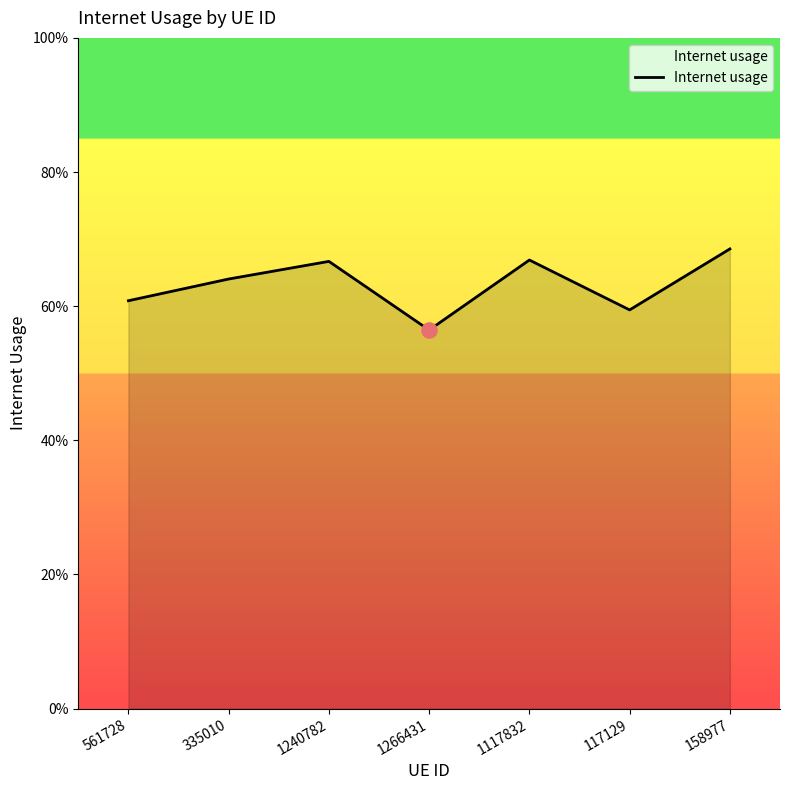

Which has a higher value, 335010 or 117129?

335010